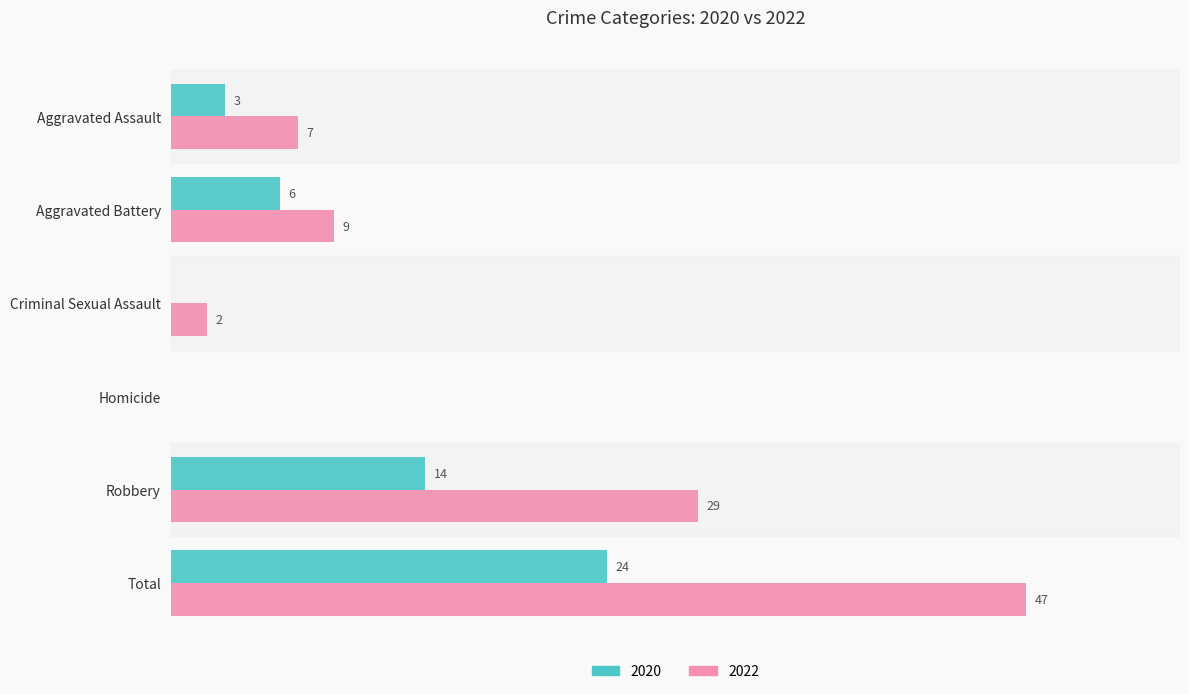

At which category is the sum across all series the highest?

Total